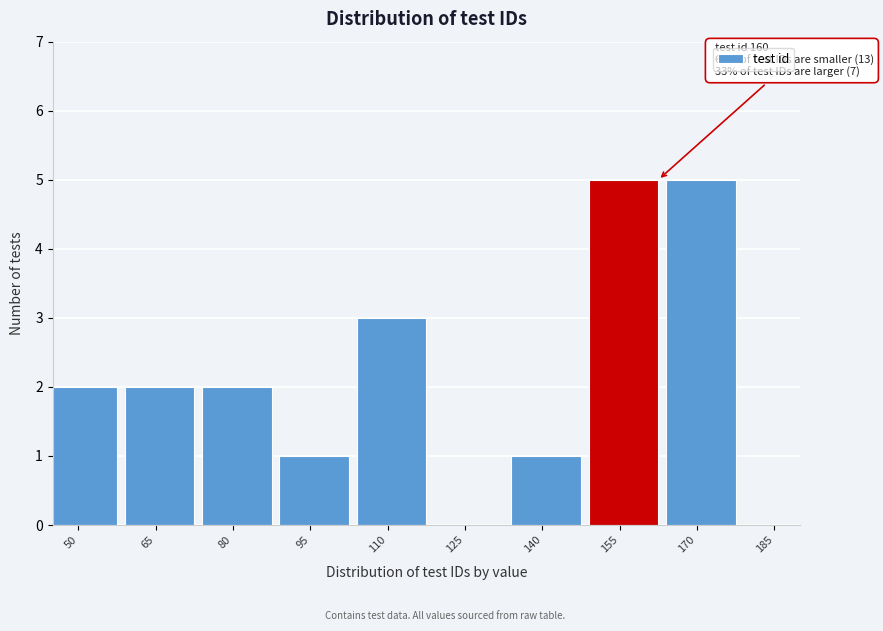

Reading left to right, transcribe all the data shown in this chart.

50=2	65=2	80=2	95=1	110=3	125=0	140=1	155=5	170=5